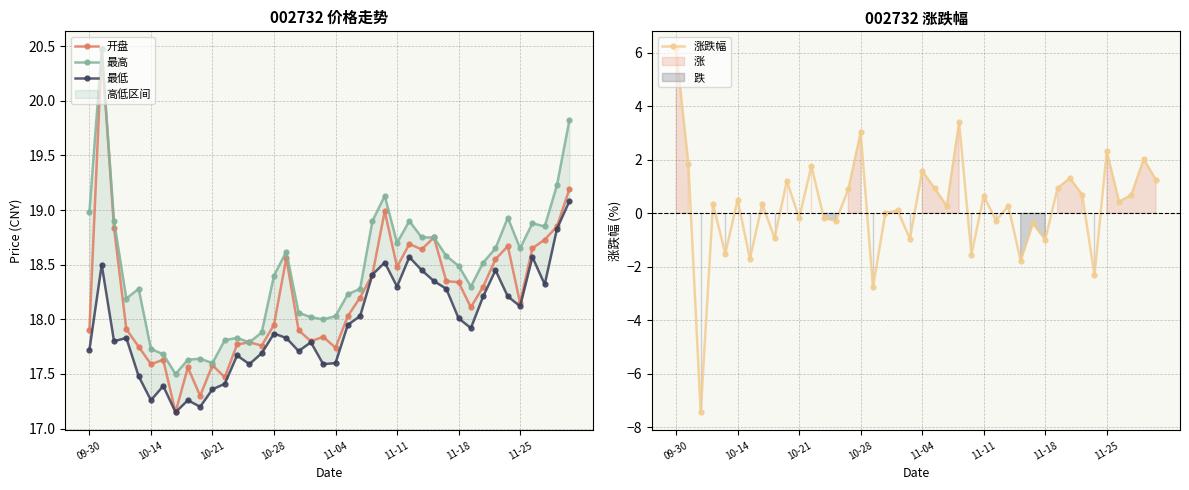

True or false: 开盘 has a value of 11.8 at 10-21.

False